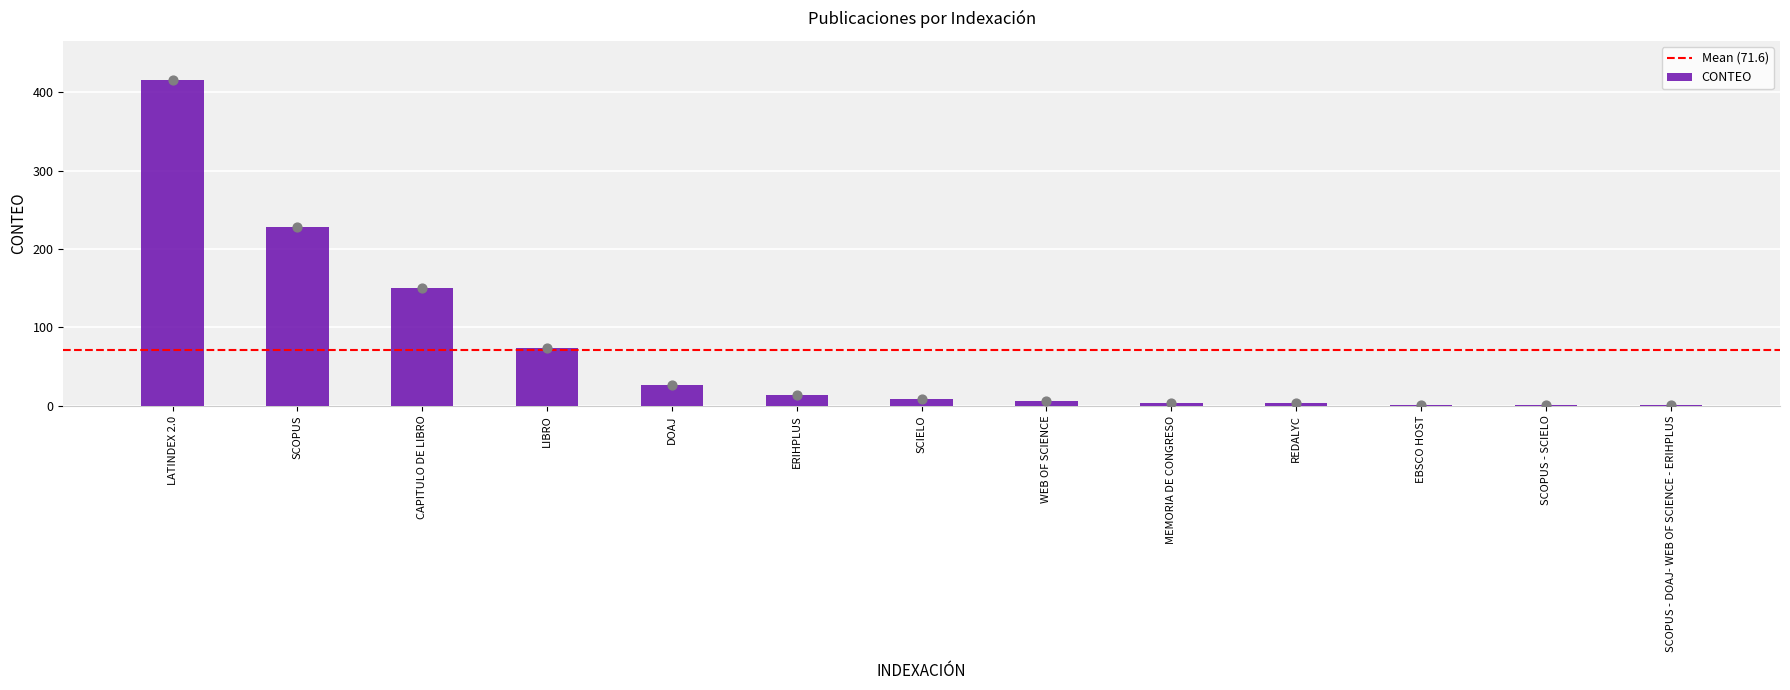

Between SCIELO and DOAJ, which is larger?

DOAJ